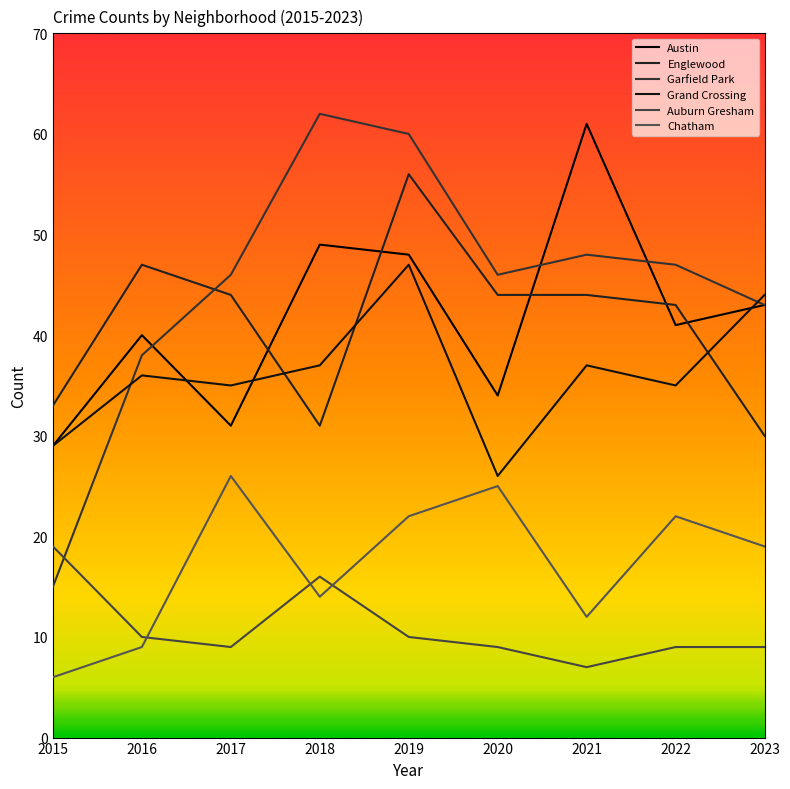

Does the chart have visible grid lines?

No